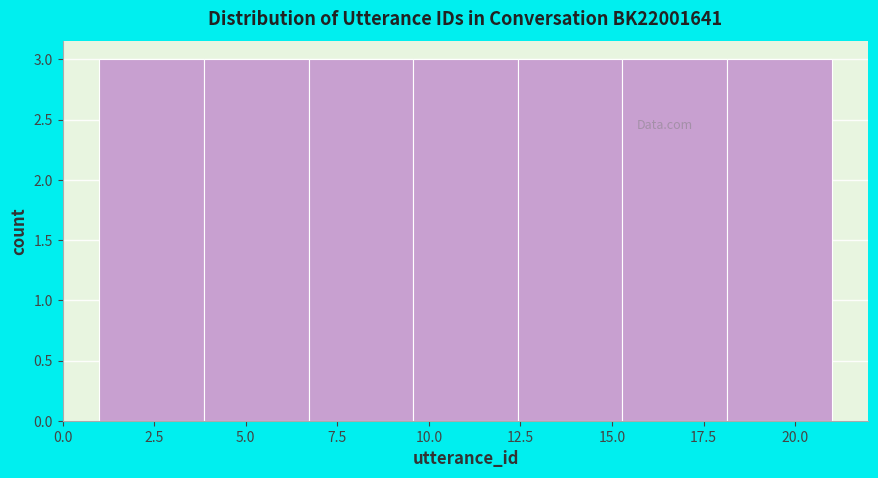

What is the height of the bar covering 12.5 to 15.5 on the x-axis? Neither the bar edges nor the heights are printed on the chart, so give them approximately, as read against the axes.

3